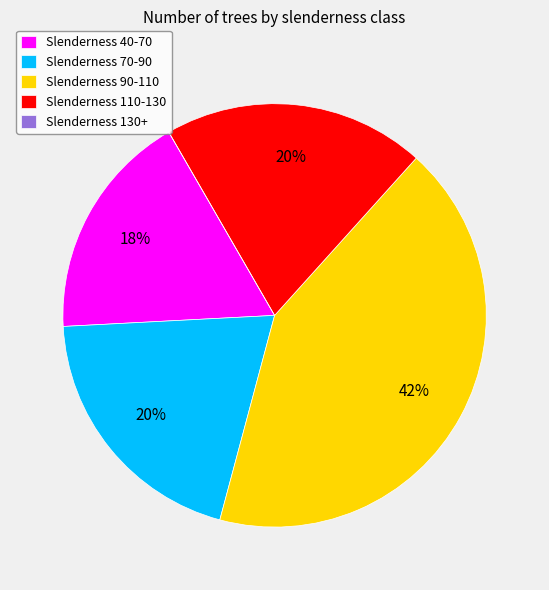

Which category has the biggest portion of the pie?

Slenderness 90-110